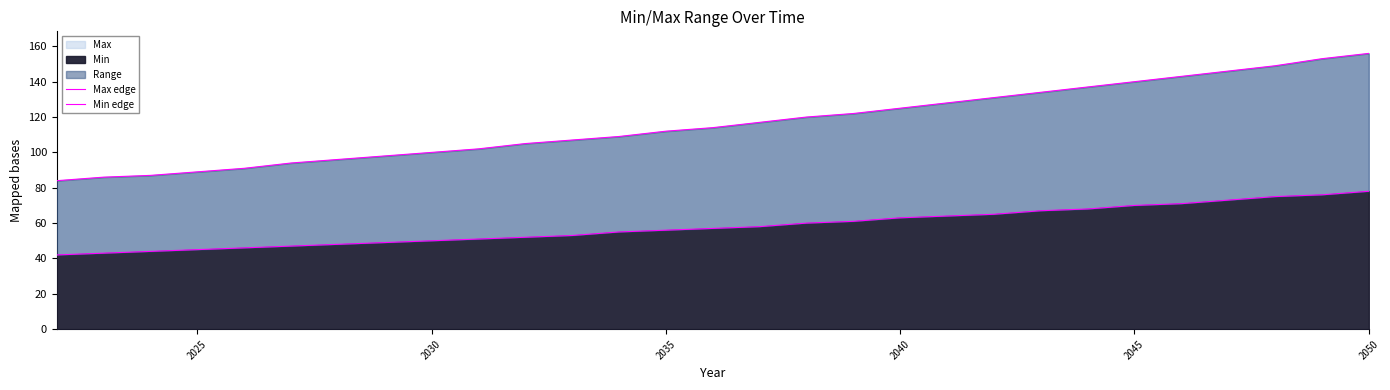

List the series in order of their peak value, lowest first.

Min edge, Max edge